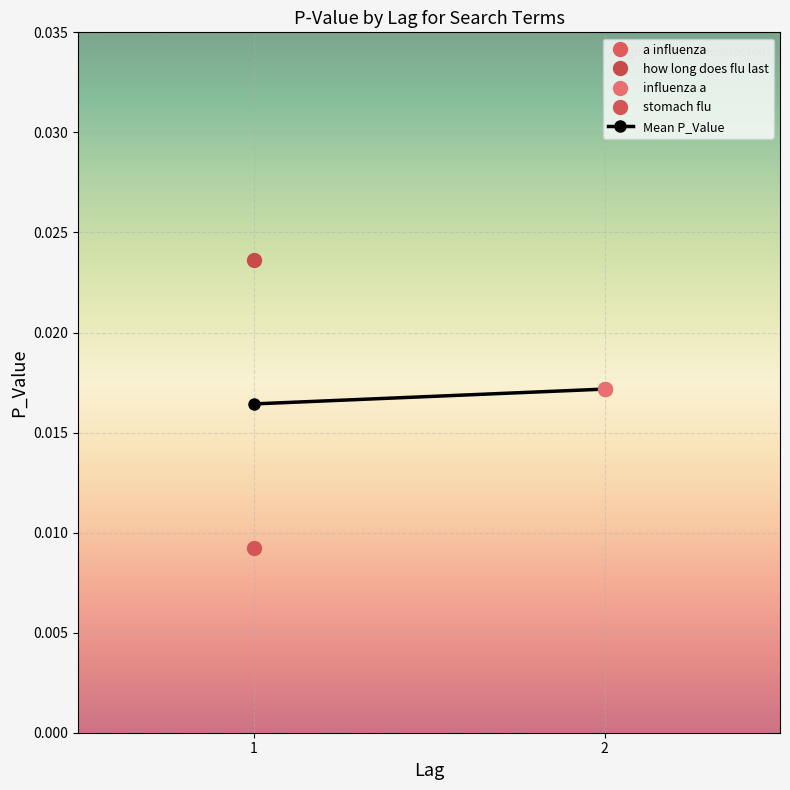

How many lines are shown in the chart?

1